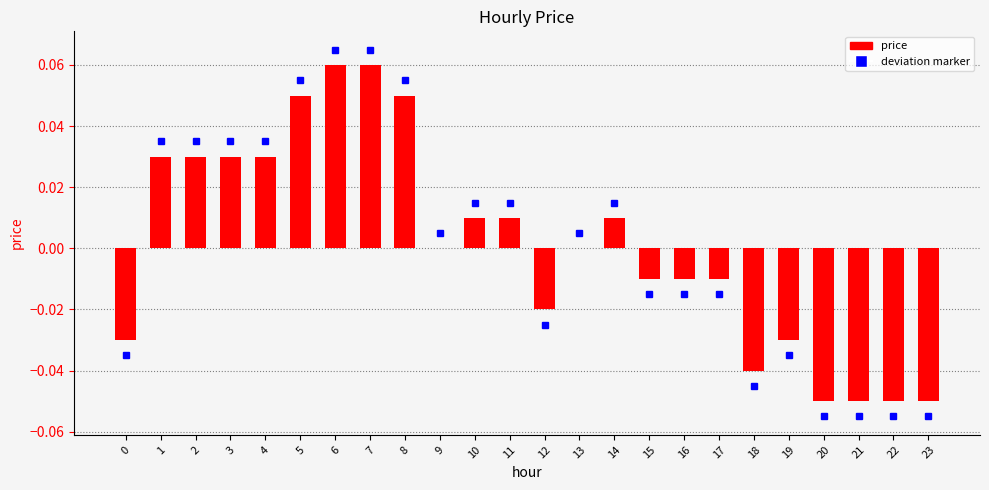

List the labels in order of price (positive) value, smallest first.

0, 9, 12, 13, 15, 16, 17, 18, 19, 20, 21, 22, 23, 10, 11, 14, 1, 2, 3, 4, 5, 8, 6, 7